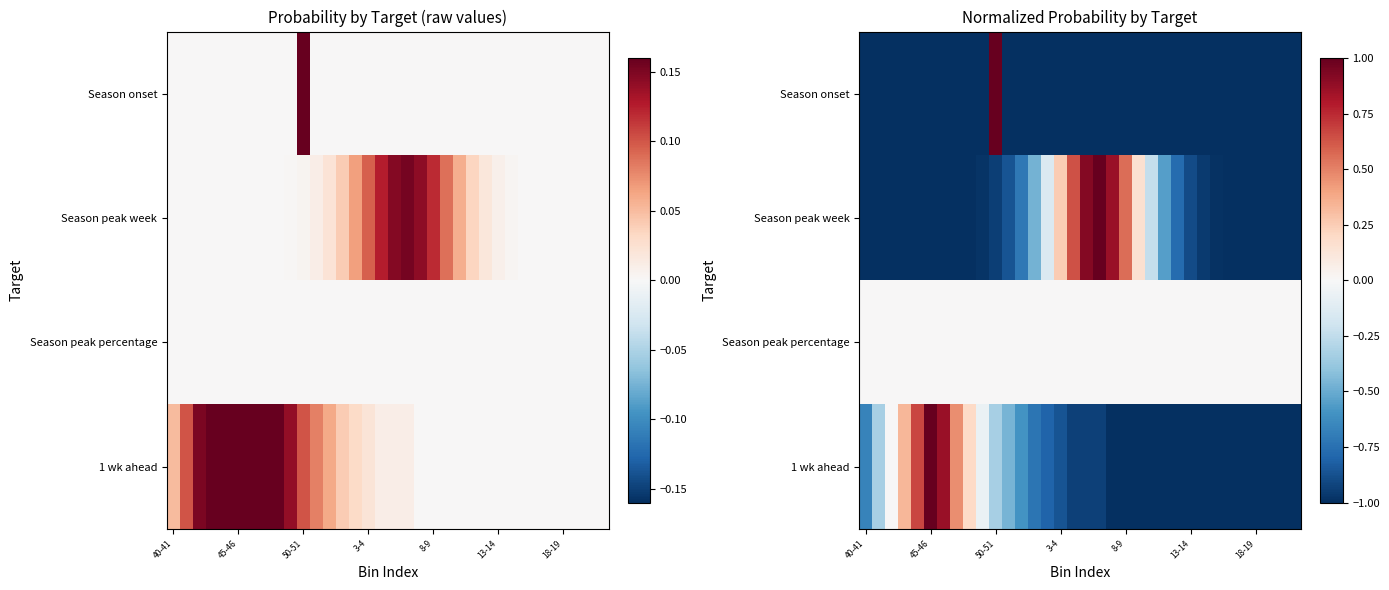

What is the minimum value shown in the chart?

-1.0